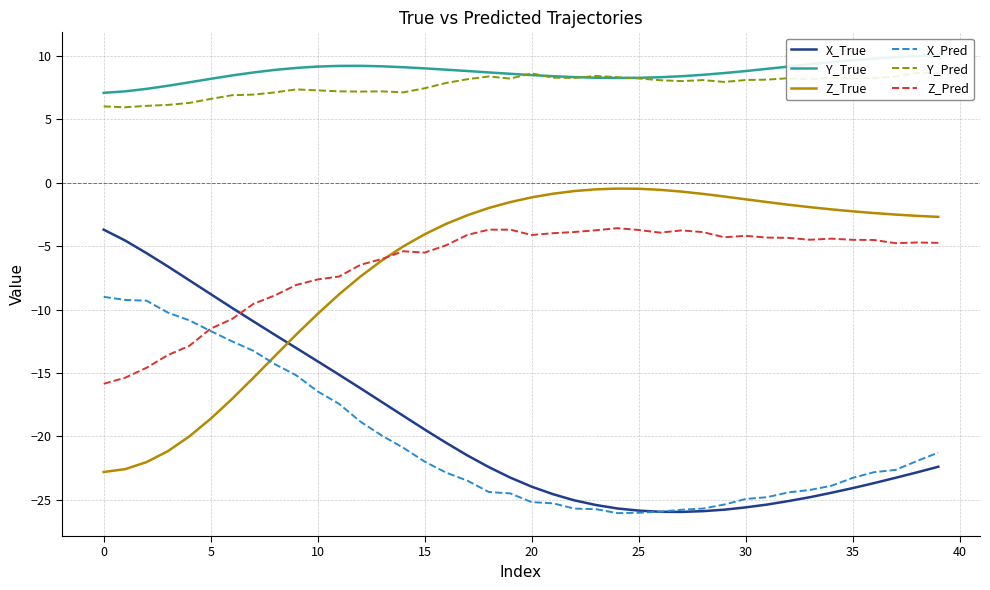

Where is X_Pred nearest to the value -17?

11